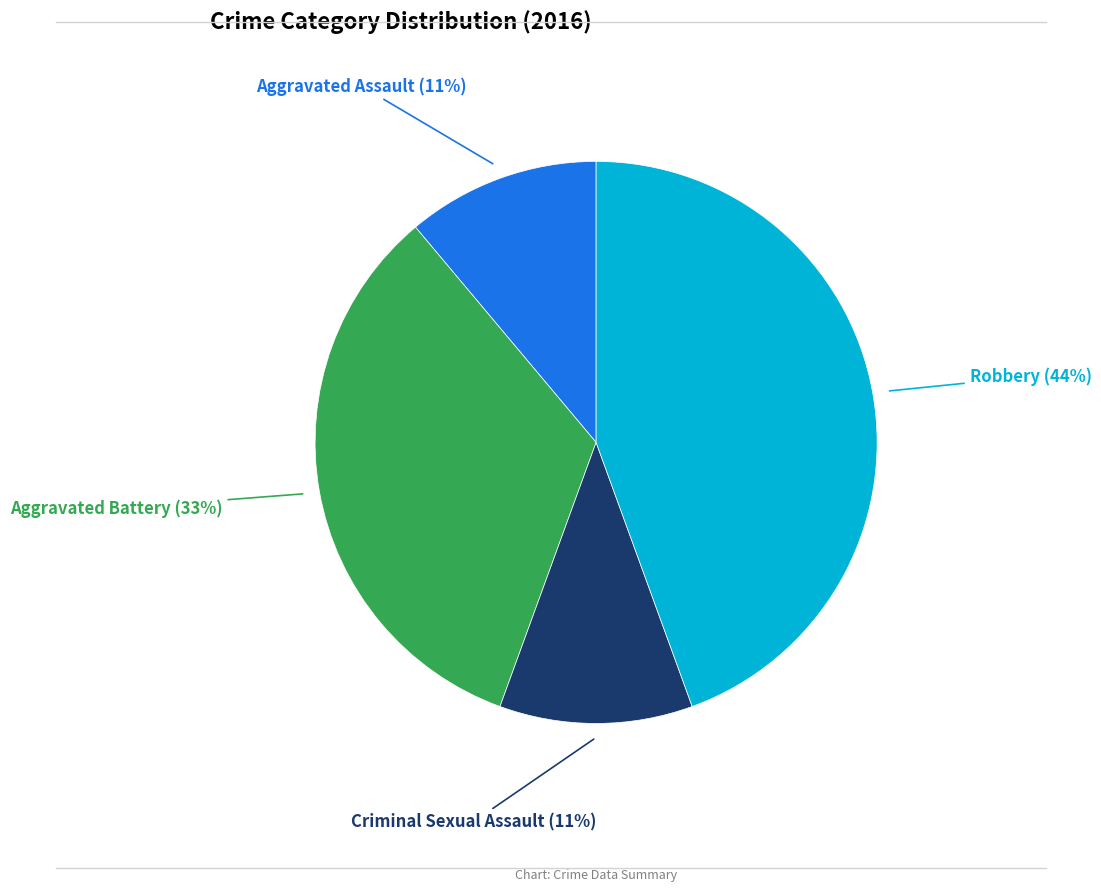

Which slice is the largest?

Robbery